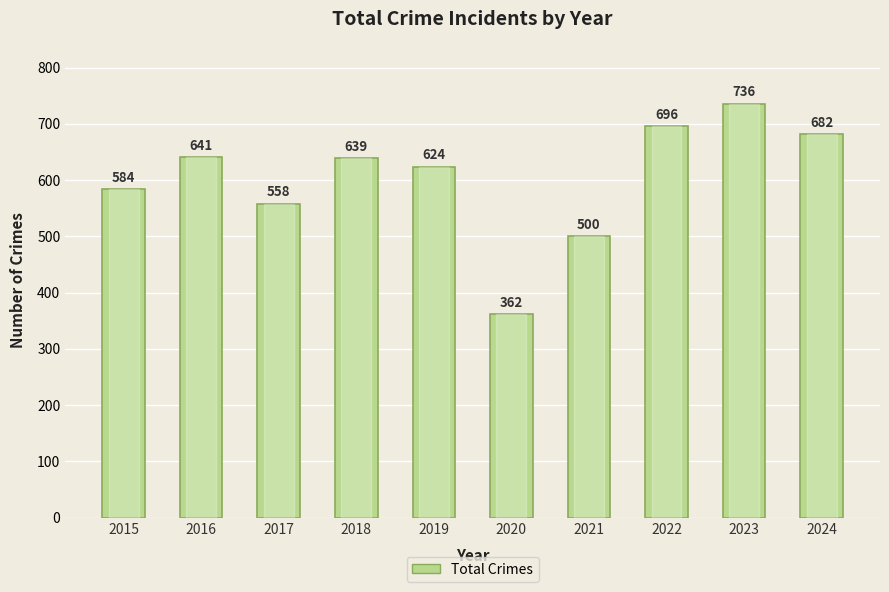

Reading left to right, extract all data points from this chart.

584	641	558	639	624	362	500	696	736	682